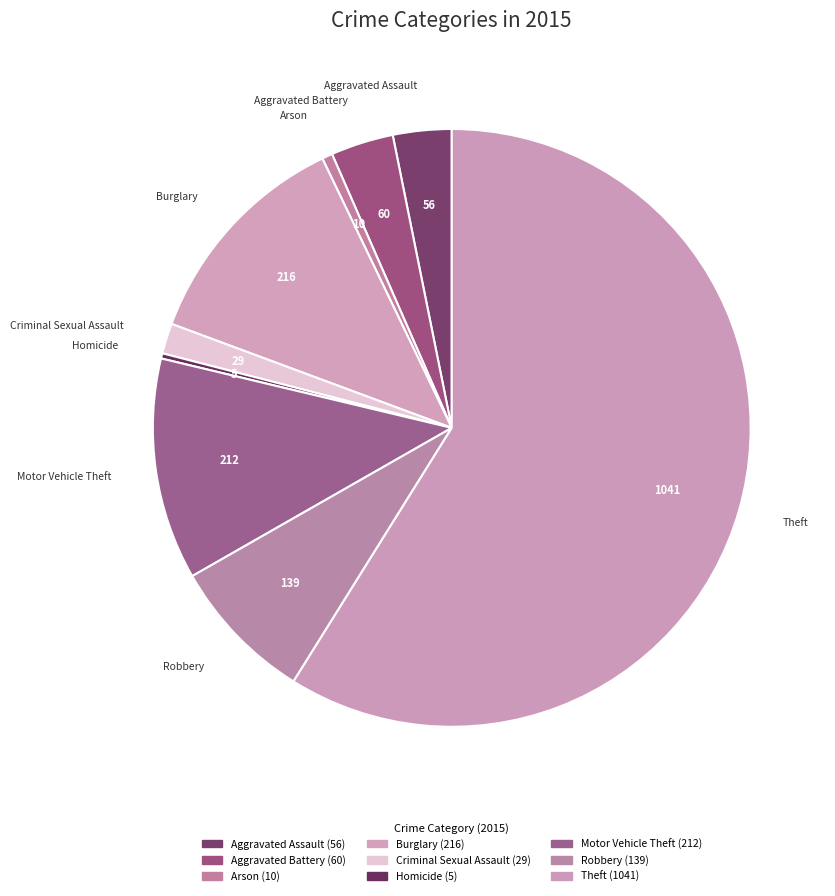

How many segments does this pie chart have?

9